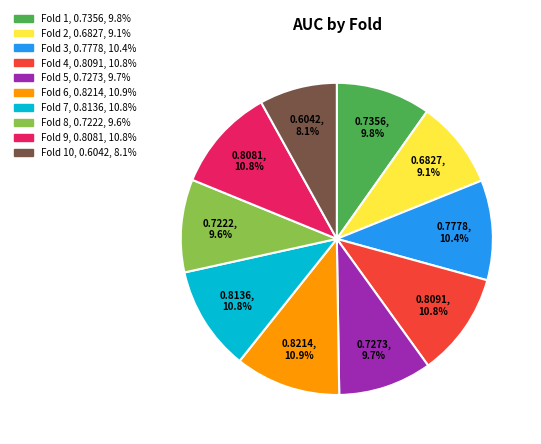

Is there any slice that represents more than half of the pie?

No